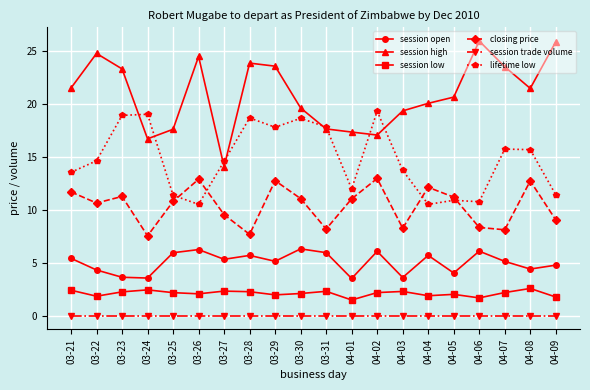

Reading left to right, extract all data points from this chart.

session open: 03-21=5.4	03-22=4.3	03-23=3.6	03-24=3.5	03-25=5.9	03-26=6.2	03-27=5.3	03-28=5.7	03-29=5.1	03-30=6.3	03-31=5.9	04-01=3.5	04-02=6.1	04-03=3.6	04-04=5.7	04-05=4.0	04-06=6.1	04-07=5.1	04-08=4.4	04-09=4.8
session high: 03-21=21.5	03-22=24.8	03-23=23.3	03-24=16.7	03-25=17.6	03-26=24.5	03-27=14.1	03-28=23.9	03-29=23.6	03-30=19.6	03-31=17.6	04-01=17.3	04-02=17.1	04-03=19.3	04-04=20.1	04-05=20.6	04-06=25.9	04-07=23.5	04-08=21.5	04-09=25.9
session low: 03-21=2.4	03-22=1.8	03-23=2.2	03-24=2.4	03-25=2.2	03-26=2.1	03-27=2.3	03-28=2.3	03-29=2.0	03-30=2.1	03-31=2.3	04-01=1.5	04-02=2.2	04-03=2.3	04-04=1.9	04-05=2.0	04-06=1.7	04-07=2.2	04-08=2.6	04-09=1.8
closing price: 03-21=11.7	03-22=10.6	03-23=11.3	03-24=7.5	03-25=10.8	03-26=12.9	03-27=9.5	03-28=7.7	03-29=12.7	03-30=11.1	03-31=8.2	04-01=11.0	04-02=13.0	04-03=8.3	04-04=12.1	04-05=11.2	04-06=8.3	04-07=8.1	04-08=12.7	04-09=9.0
session trade volume: 03-21=0.0	03-22=0.0	03-23=0.0	03-24=0.0	03-25=0.0	03-26=0.0	03-27=0.0	03-28=0.0	03-29=0.0	03-30=0.0	03-31=0.0	04-01=0.0	04-02=0.0	04-03=0.0	04-04=0.0	04-05=0.0	04-06=0.0	04-07=0.0	04-08=0.0	04-09=0.0
lifetime low: 03-21=13.5	03-22=14.6	03-23=18.9	03-24=19.0	03-25=11.4	03-26=10.5	03-27=14.6	03-28=18.7	03-29=17.8	03-30=18.6	03-31=17.8	04-01=12.0	04-02=19.3	04-03=13.7	04-04=10.5	04-05=10.9	04-06=10.8	04-07=15.7	04-08=15.7	04-09=11.4